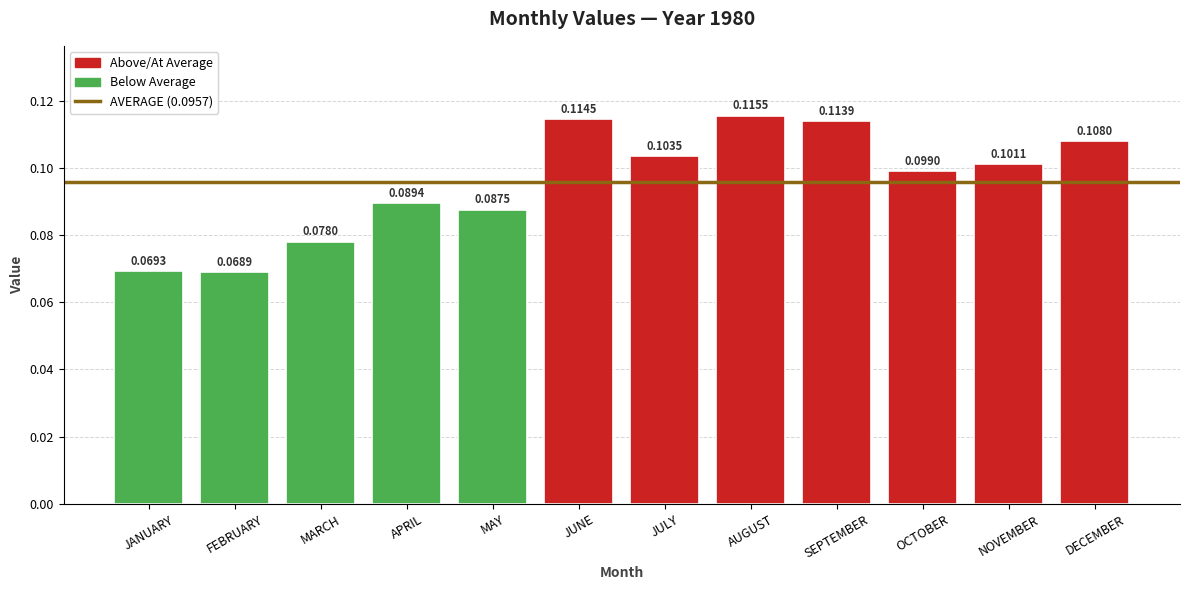

Where is the data nearest to the value 0?

FEBRUARY